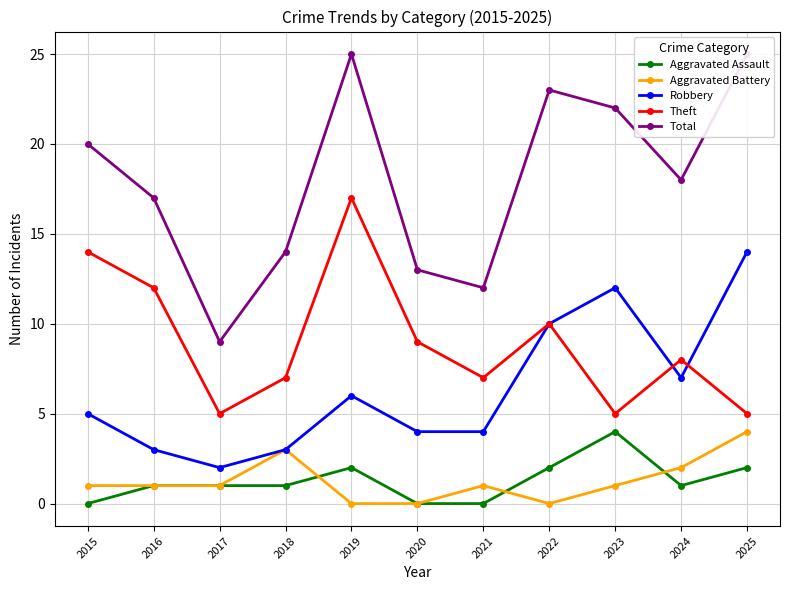

What is the sum of all Total values?

198